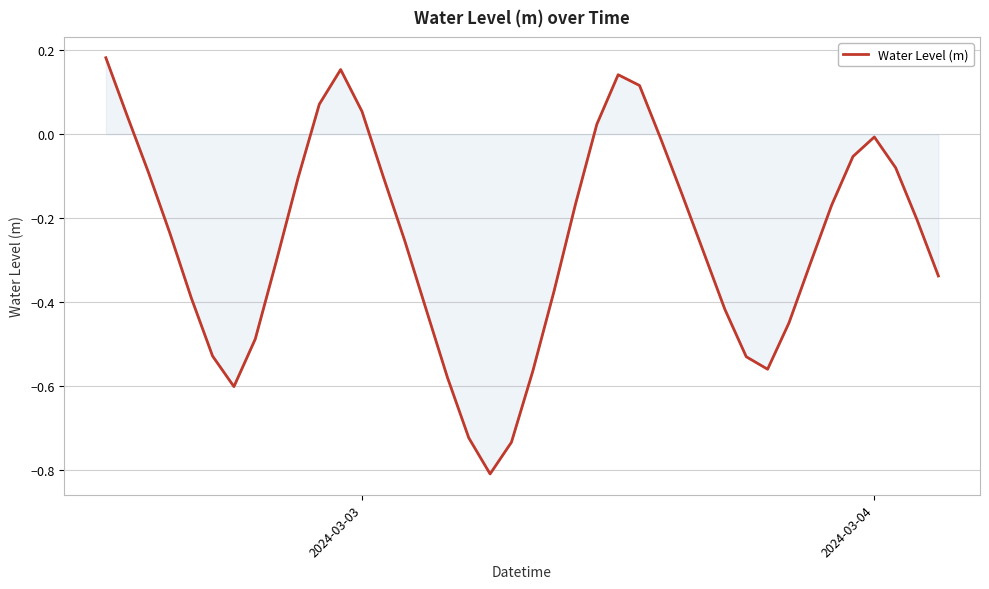

What is the difference between the maximum and minimum values?

1.0